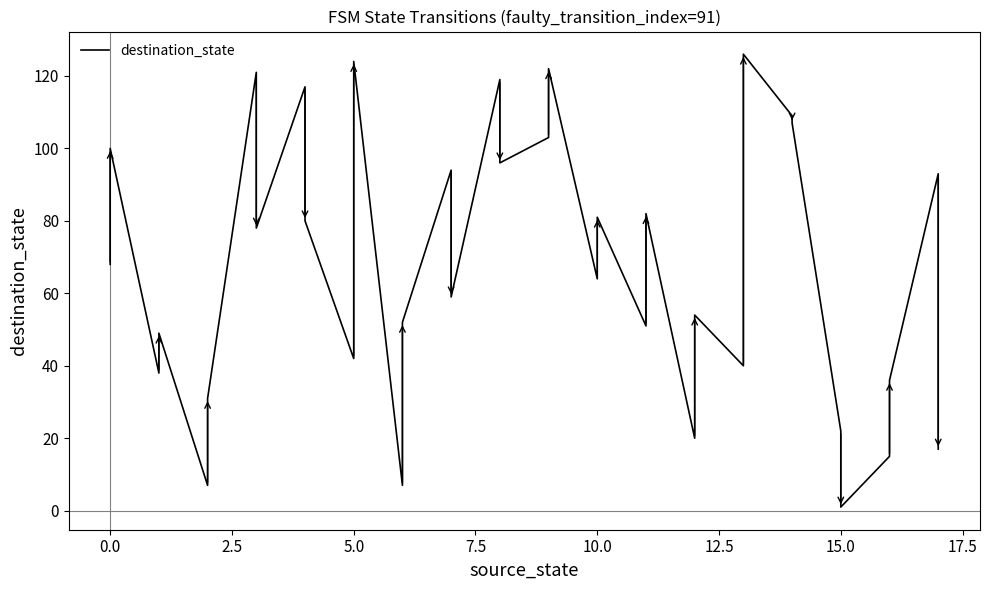

True or false: the data shows 26 at 34.

False